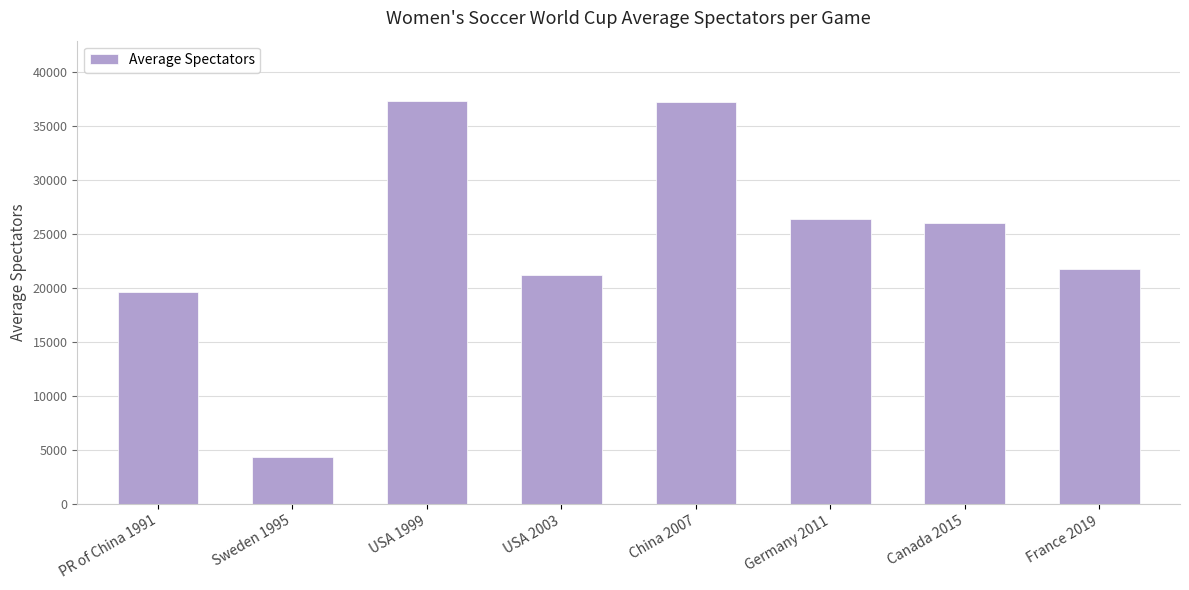

Does the chart contain any negative values?

No